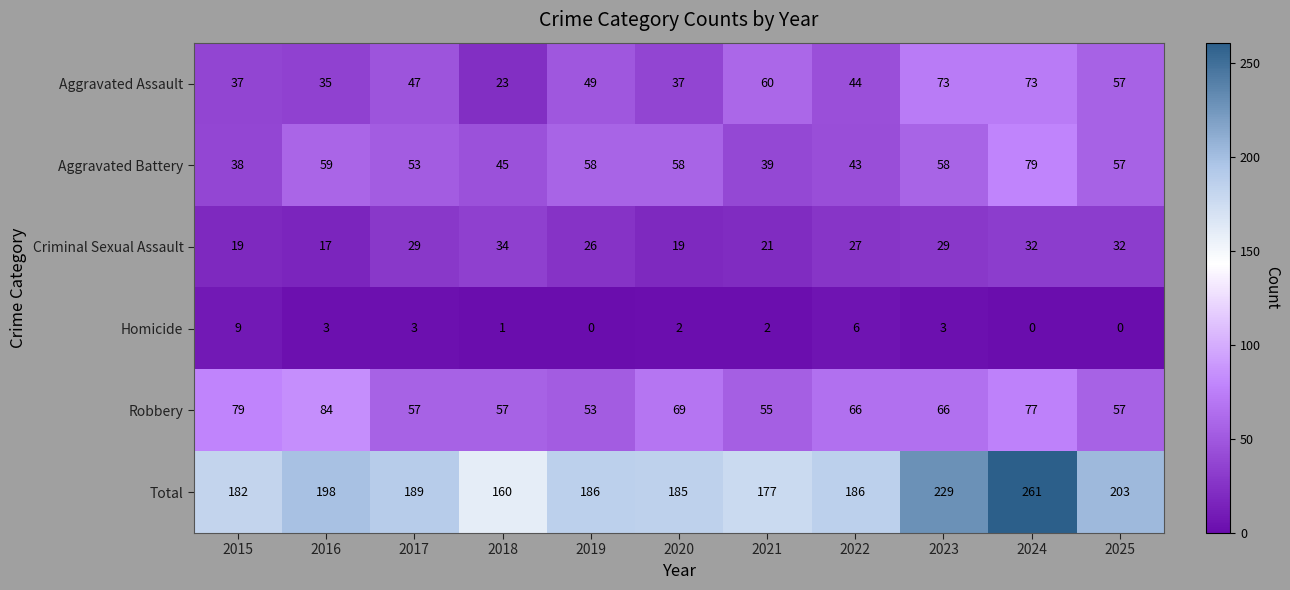

What is the difference between the Robbery values at 2019 and 2016?

31